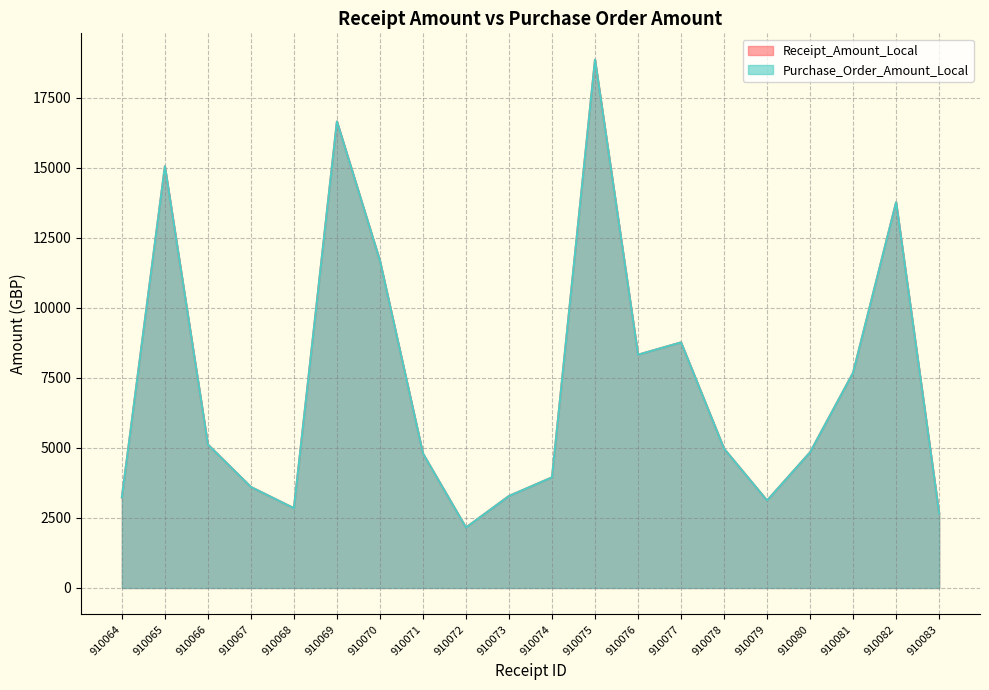

True or false: Purchase_Order_Amount_Local has more than 2 points higher than both neighbors.

True